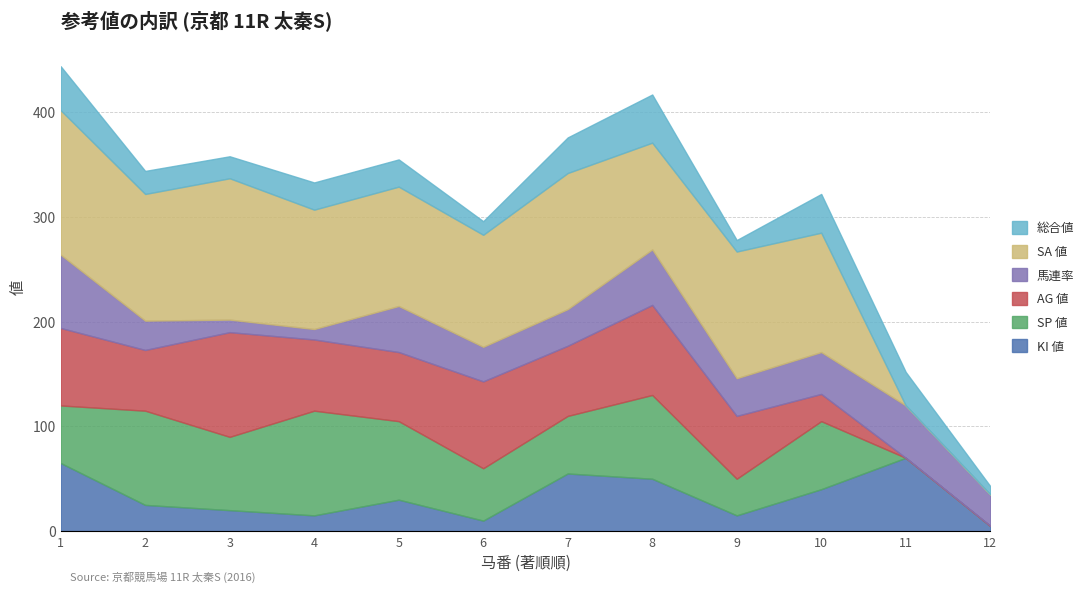

What are all the series names shown in the legend?

KI 値, SP 値, AG 値, 馬連率, SA 値, 総合値